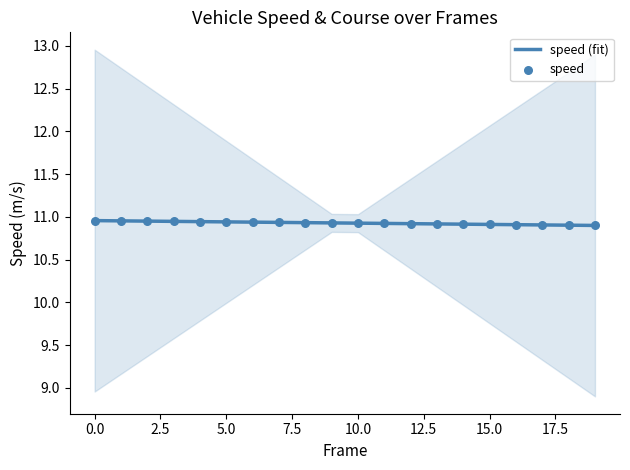

At how many categories does at least one series exceed 10?

20